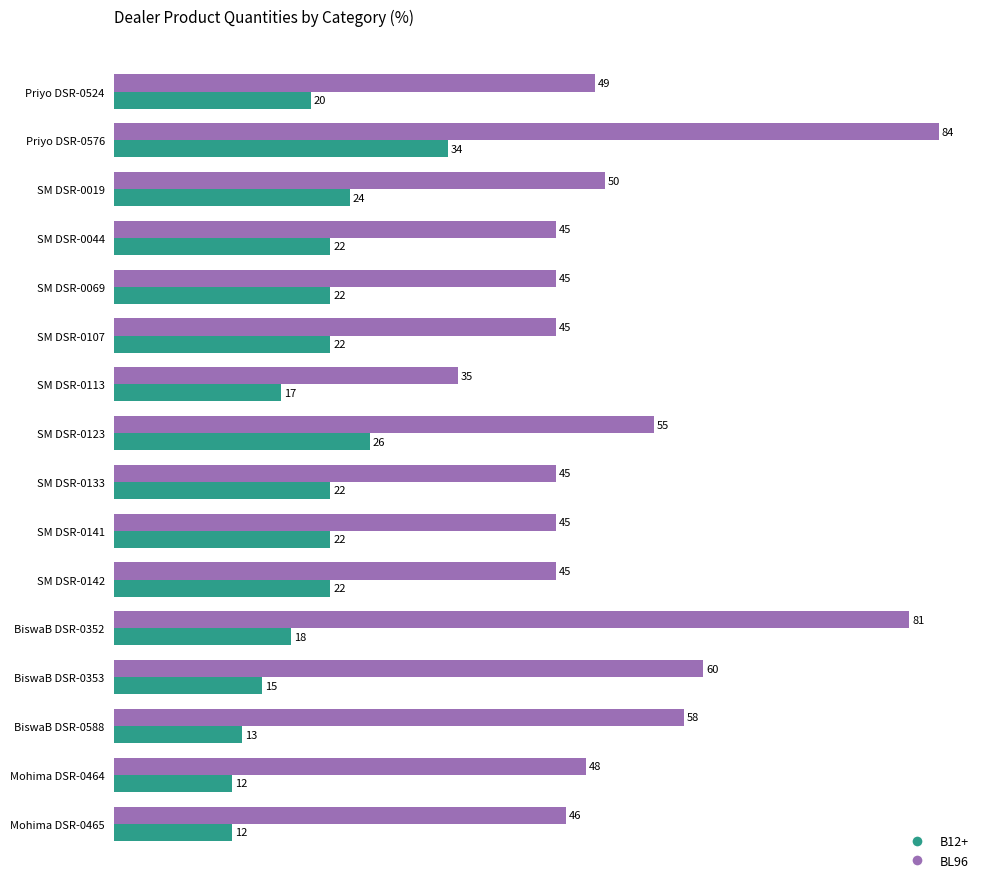

What is the sum of all BL96 values?

836